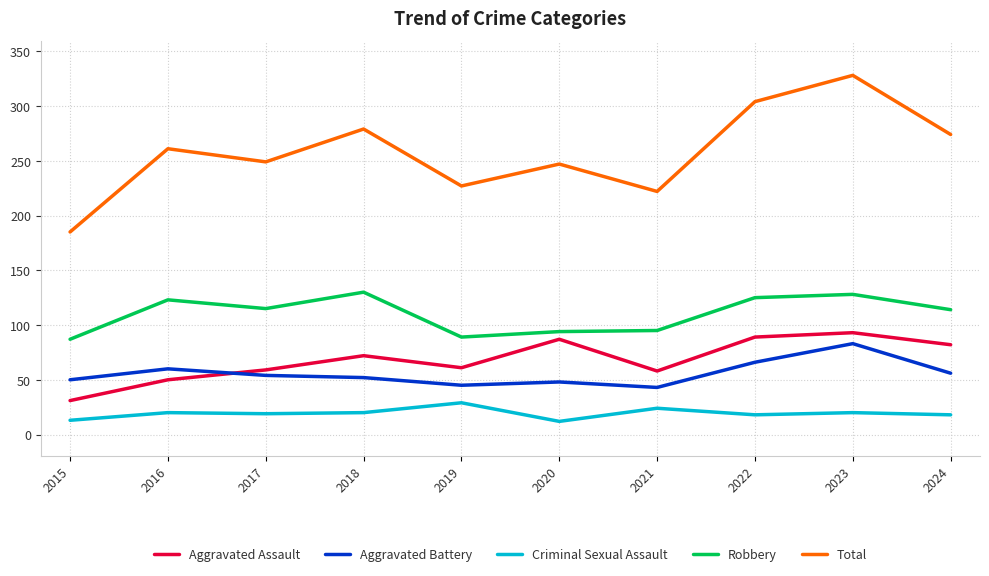

At which category is the sum across all series the highest?

2023